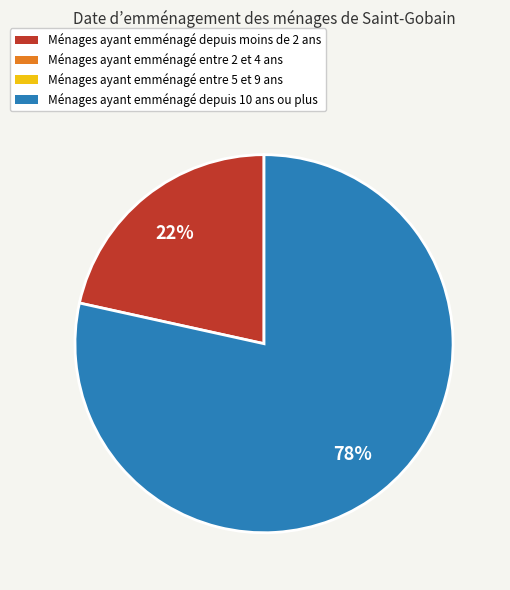

Does any single category account for the majority?

Yes